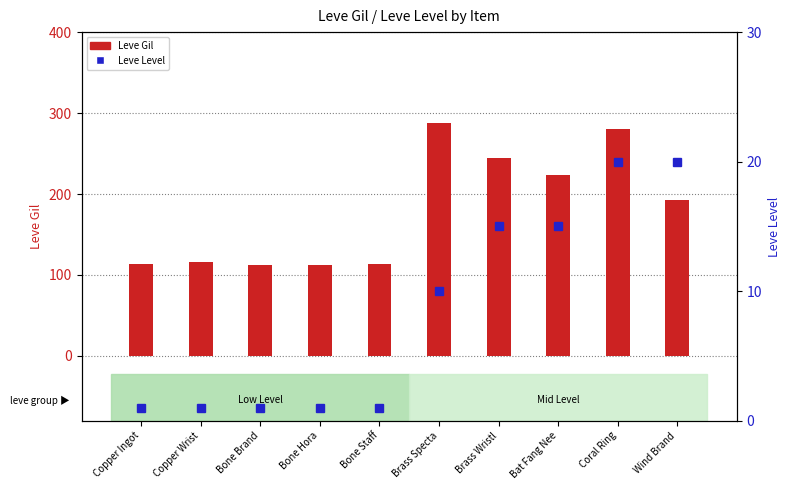

Are the bars grouped side by side (vs. stacked)?

Yes